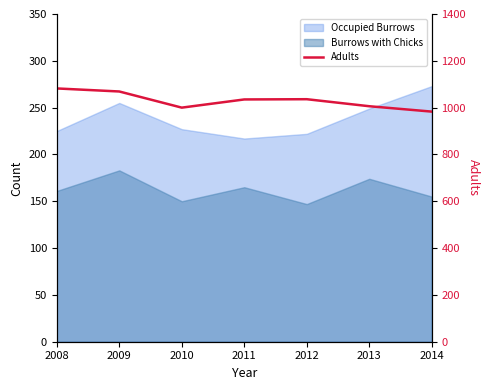

The chart shows a value of 1431 at 2009. True or false?

False